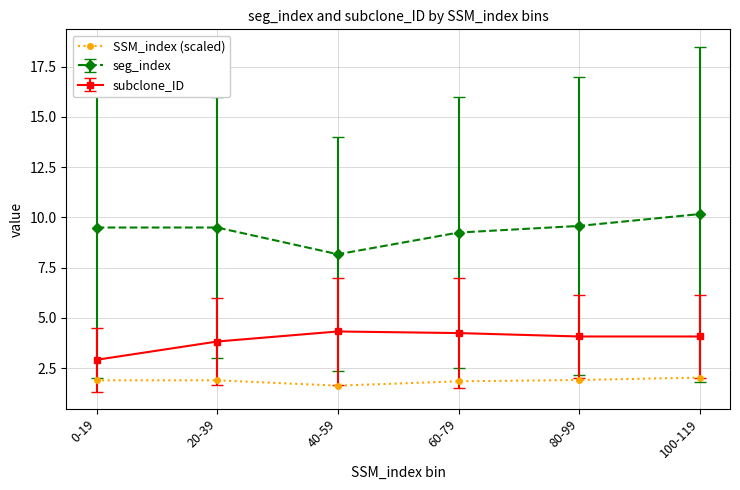

What is the difference between the seg_index values at 40-59 and 20-39?

1.3